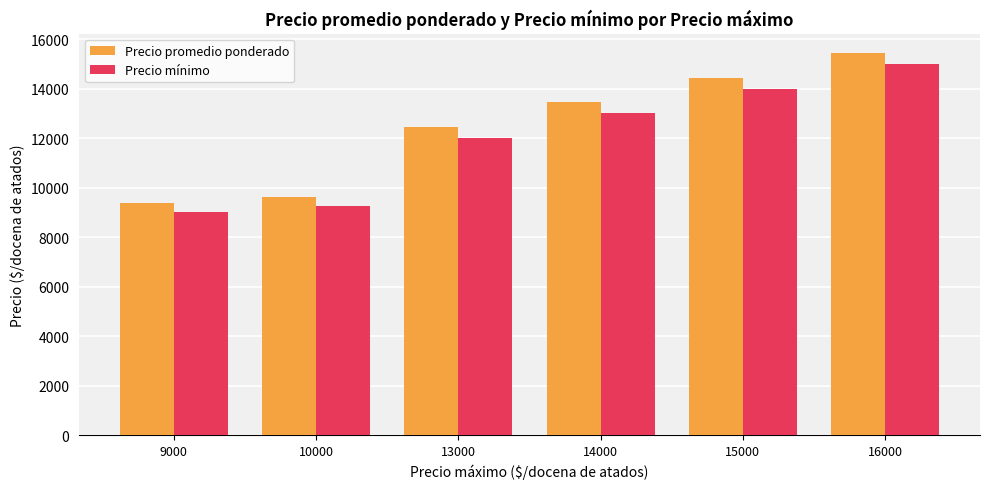

How many groups of bars are there?

6